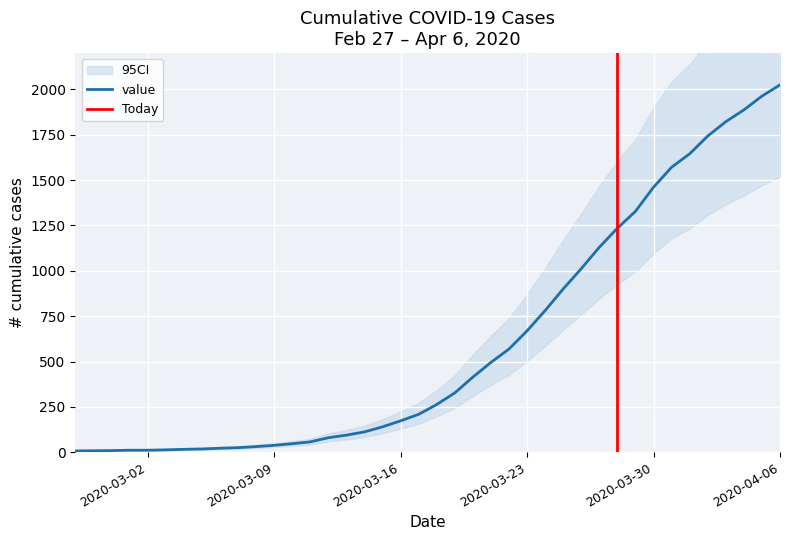

What is the difference between the second highest and second lowest values?

1955